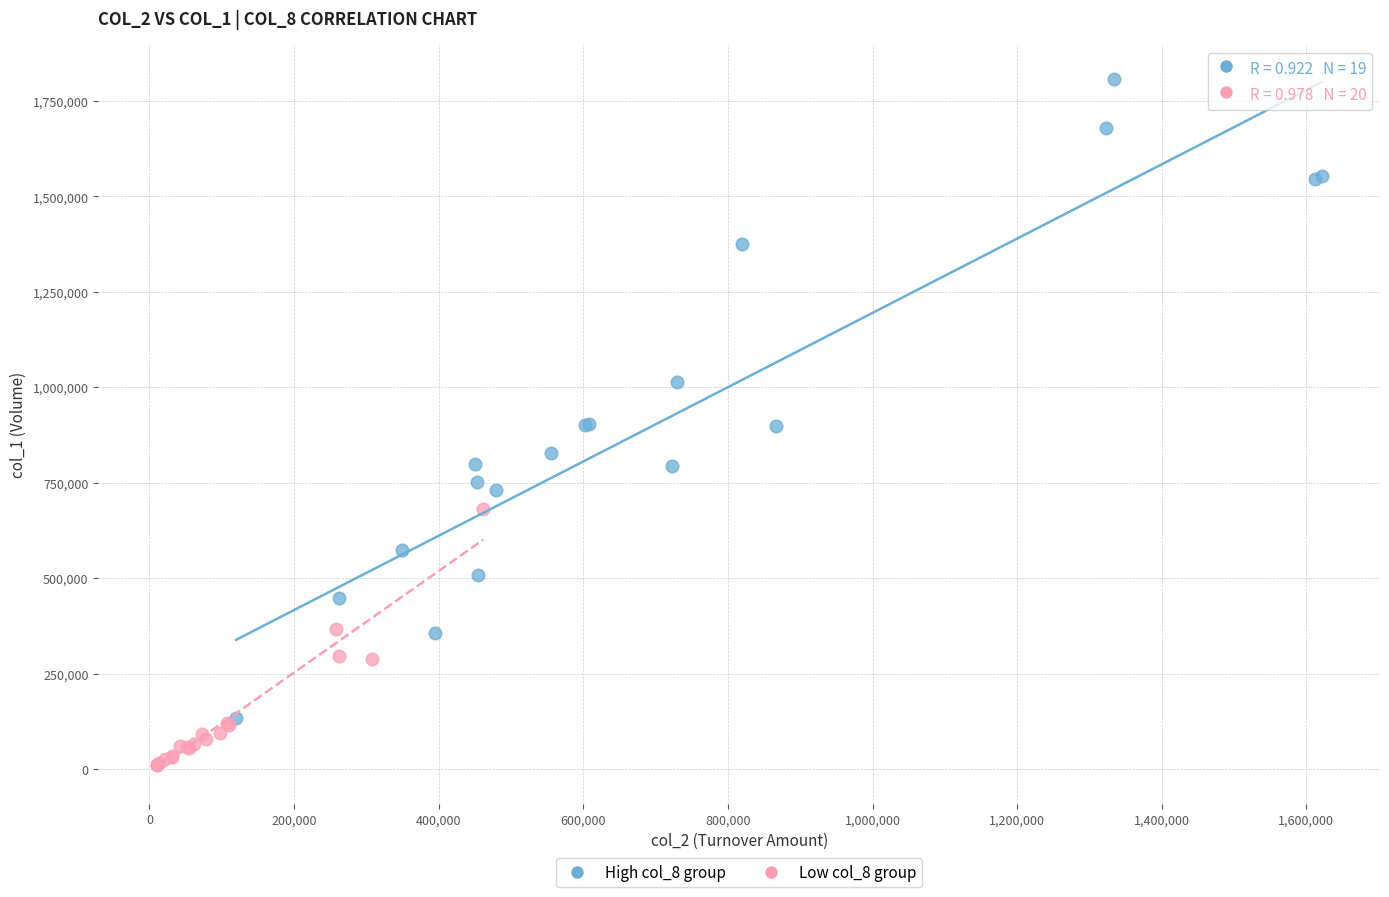

Which series contains the highest Y value?

High col_8 group